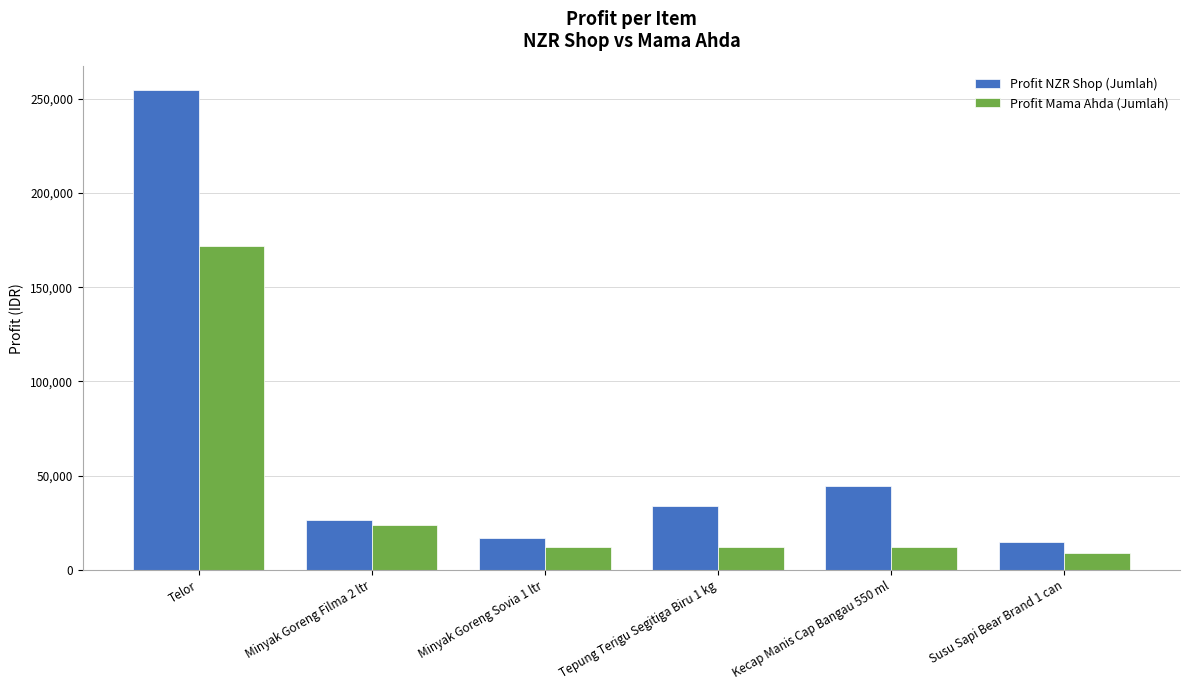

At how many categories does at least one series exceed 98041?

1